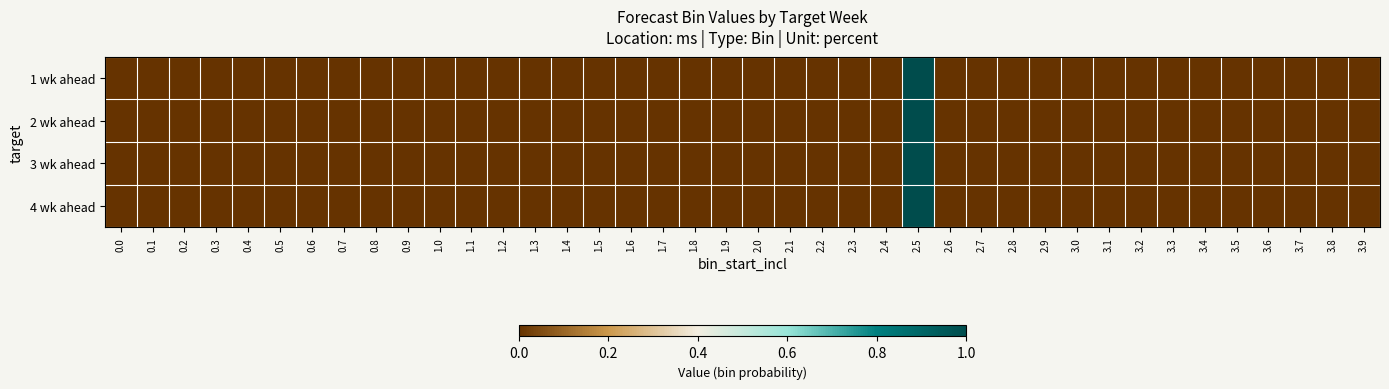

Reading left to right, what are all the values shown in this chart?

1 wk ahead: 0.0=0	0.1=0	0.2=0	0.3=0	0.4=0	0.5=0	0.6=0	0.7=0	0.8=0	0.9=0	1.0=0	1.1=0	1.2=0	1.3=0	1.4=0	1.5=0	1.6=0	1.7=0	1.8=0	1.9=0	2.0=0	2.1=0	2.2=0	2.3=0	2.4=0	2.5=1	2.6=0	2.7=0	2.8=0	2.9=0	3.0=0	3.1=0	3.2=0	3.3=0	3.4=0	3.5=0	3.6=0	3.7=0	3.8=0	3.9=0
2 wk ahead: 0.0=0	0.1=0	0.2=0	0.3=0	0.4=0	0.5=0	0.6=0	0.7=0	0.8=0	0.9=0	1.0=0	1.1=0	1.2=0	1.3=0	1.4=0	1.5=0	1.6=0	1.7=0	1.8=0	1.9=0	2.0=0	2.1=0	2.2=0	2.3=0	2.4=0	2.5=1	2.6=0	2.7=0	2.8=0	2.9=0	3.0=0	3.1=0	3.2=0	3.3=0	3.4=0	3.5=0	3.6=0	3.7=0	3.8=0	3.9=0
3 wk ahead: 0.0=0	0.1=0	0.2=0	0.3=0	0.4=0	0.5=0	0.6=0	0.7=0	0.8=0	0.9=0	1.0=0	1.1=0	1.2=0	1.3=0	1.4=0	1.5=0	1.6=0	1.7=0	1.8=0	1.9=0	2.0=0	2.1=0	2.2=0	2.3=0	2.4=0	2.5=1	2.6=0	2.7=0	2.8=0	2.9=0	3.0=0	3.1=0	3.2=0	3.3=0	3.4=0	3.5=0	3.6=0	3.7=0	3.8=0	3.9=0
4 wk ahead: 0.0=0	0.1=0	0.2=0	0.3=0	0.4=0	0.5=0	0.6=0	0.7=0	0.8=0	0.9=0	1.0=0	1.1=0	1.2=0	1.3=0	1.4=0	1.5=0	1.6=0	1.7=0	1.8=0	1.9=0	2.0=0	2.1=0	2.2=0	2.3=0	2.4=0	2.5=1	2.6=0	2.7=0	2.8=0	2.9=0	3.0=0	3.1=0	3.2=0	3.3=0	3.4=0	3.5=0	3.6=0	3.7=0	3.8=0	3.9=0